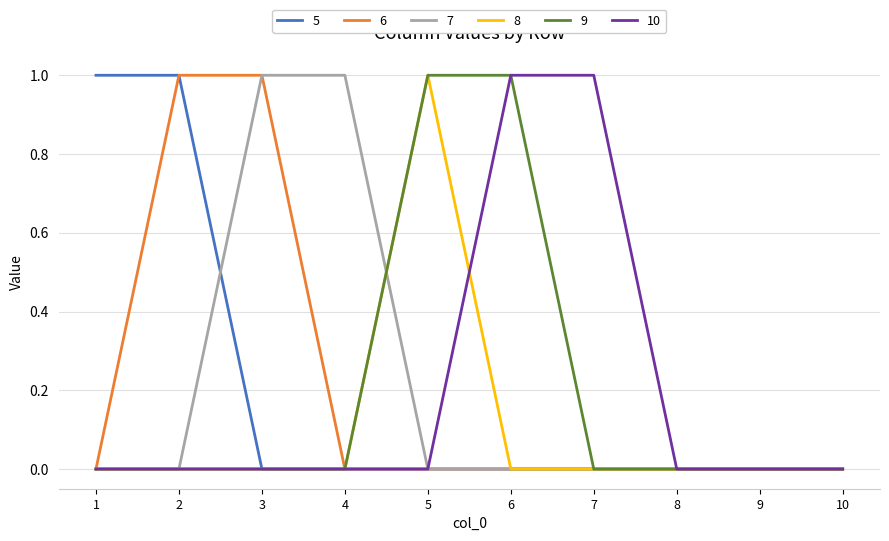

Is the value of 10 at 7 greater than the value of 5 at 5?

Yes